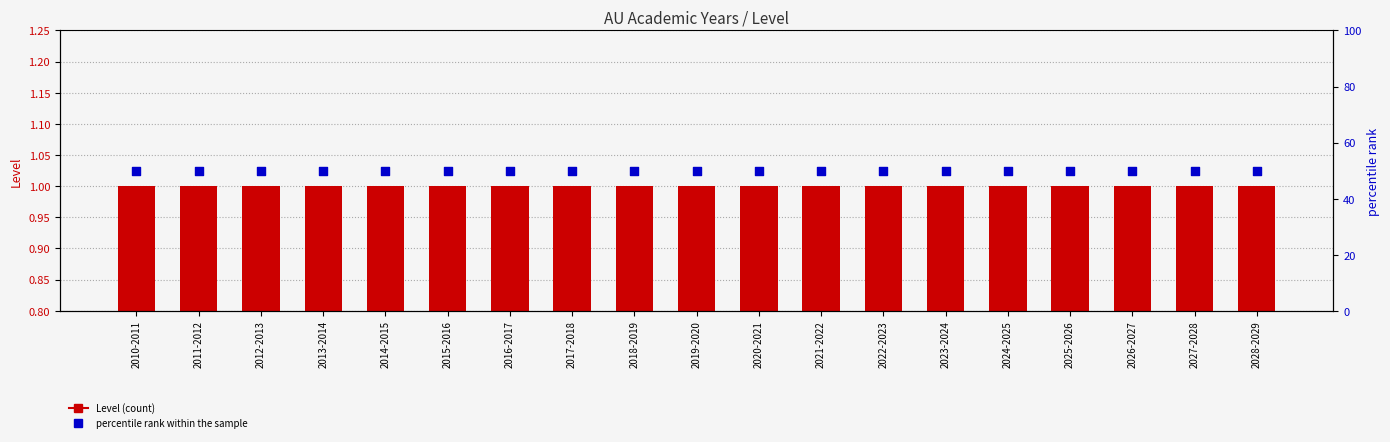

At how many categories does at least one series exceed 10?

19